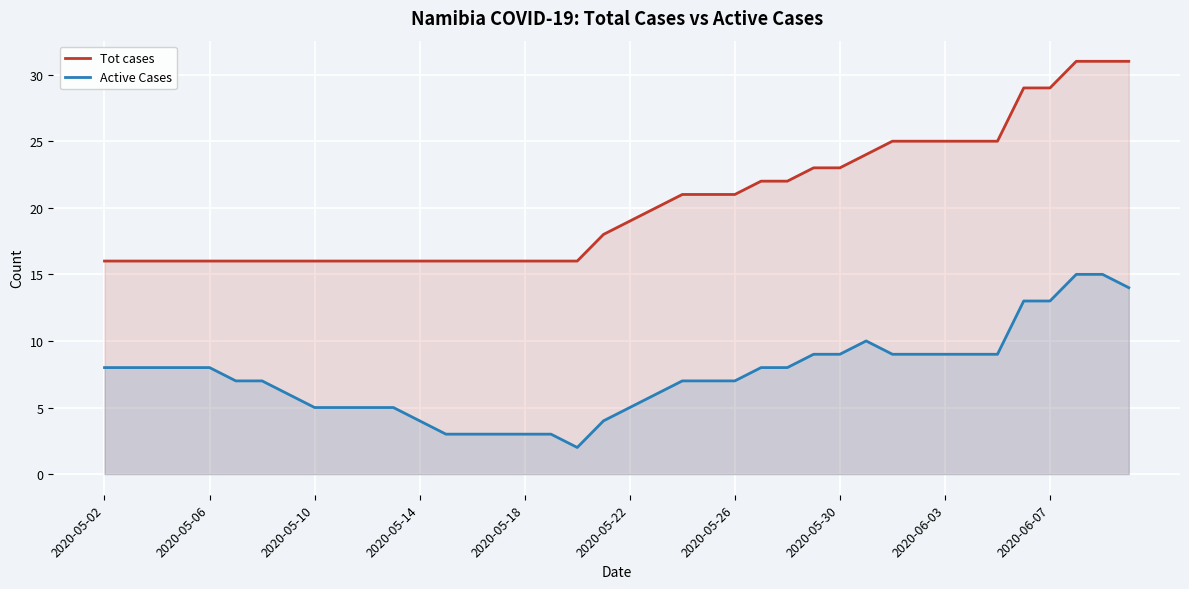

List the series in order of their overall mean, highest first.

Tot cases, Active Cases